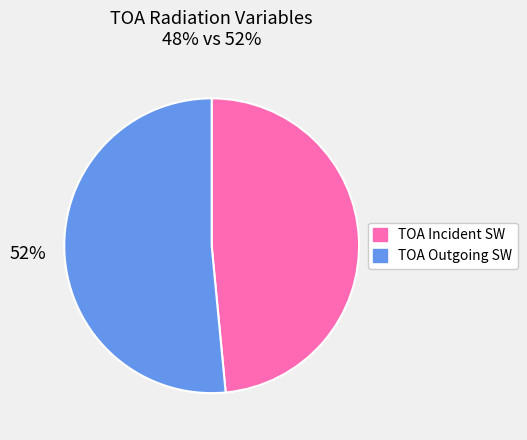

Which category accounts for the majority?

52%